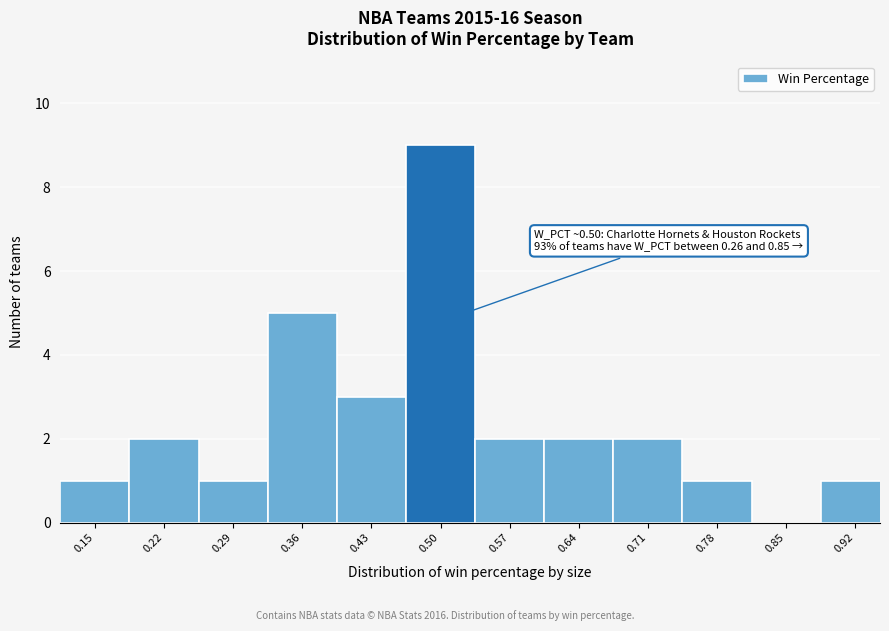

Reading left to right, what are all the values shown in this chart?

0.15=1	0.22=2	0.29=1	0.36=5	0.43=3	0.50=9	0.57=2	0.64=2	0.71=2	0.78=1	0.85=0	0.92=1